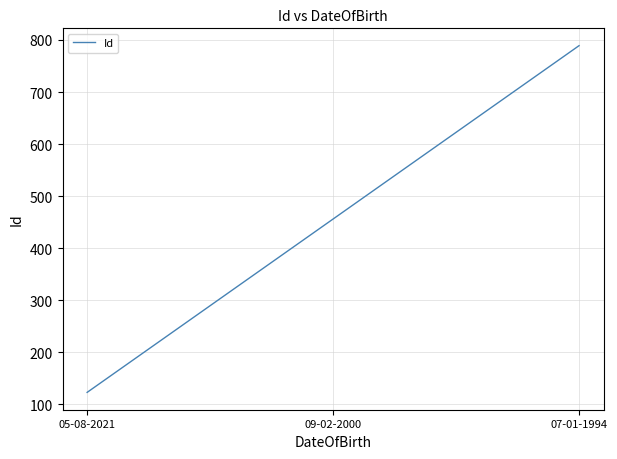

How many values are between 123 and 789?

3